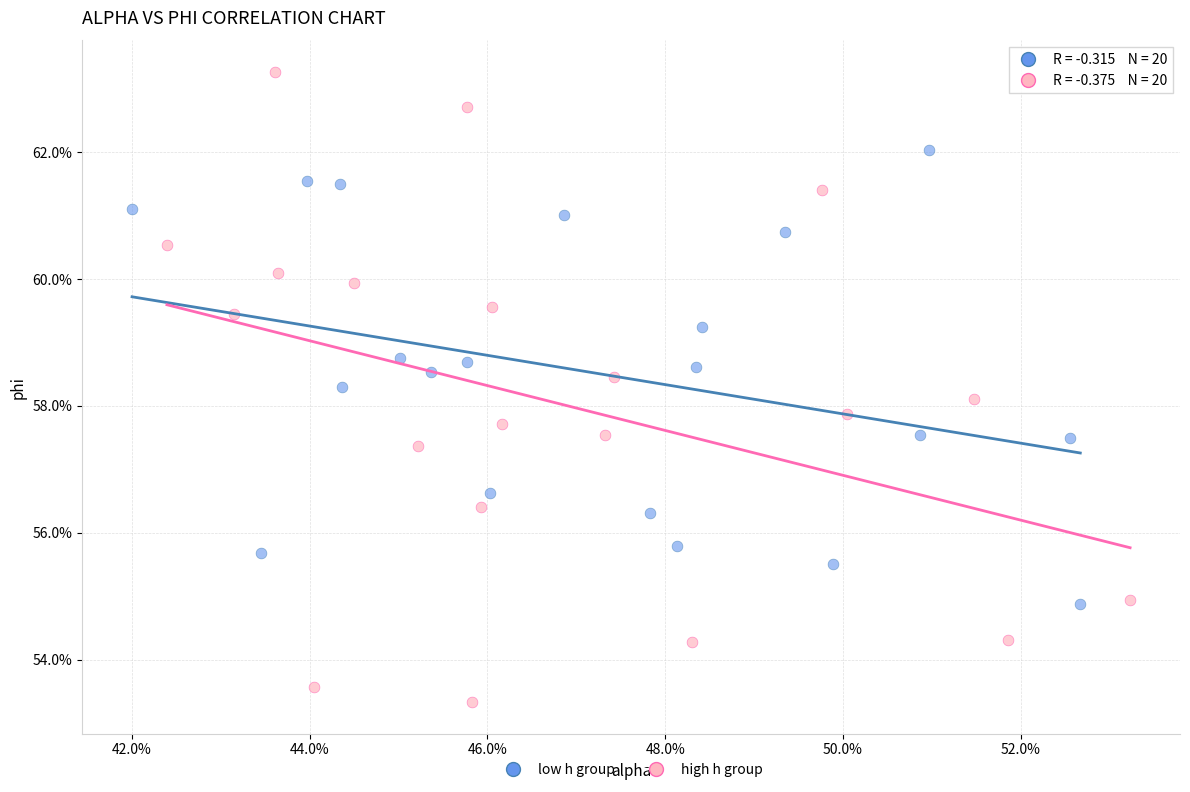

What are all the series names shown in the legend?

low h group, high h group